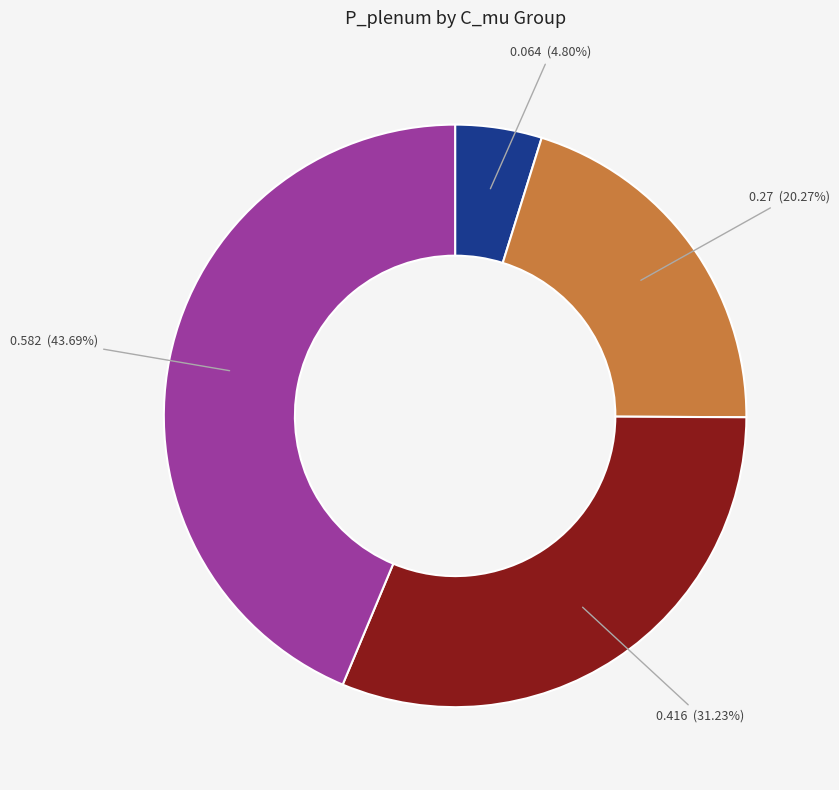

Is there a majority slice in this chart?

No